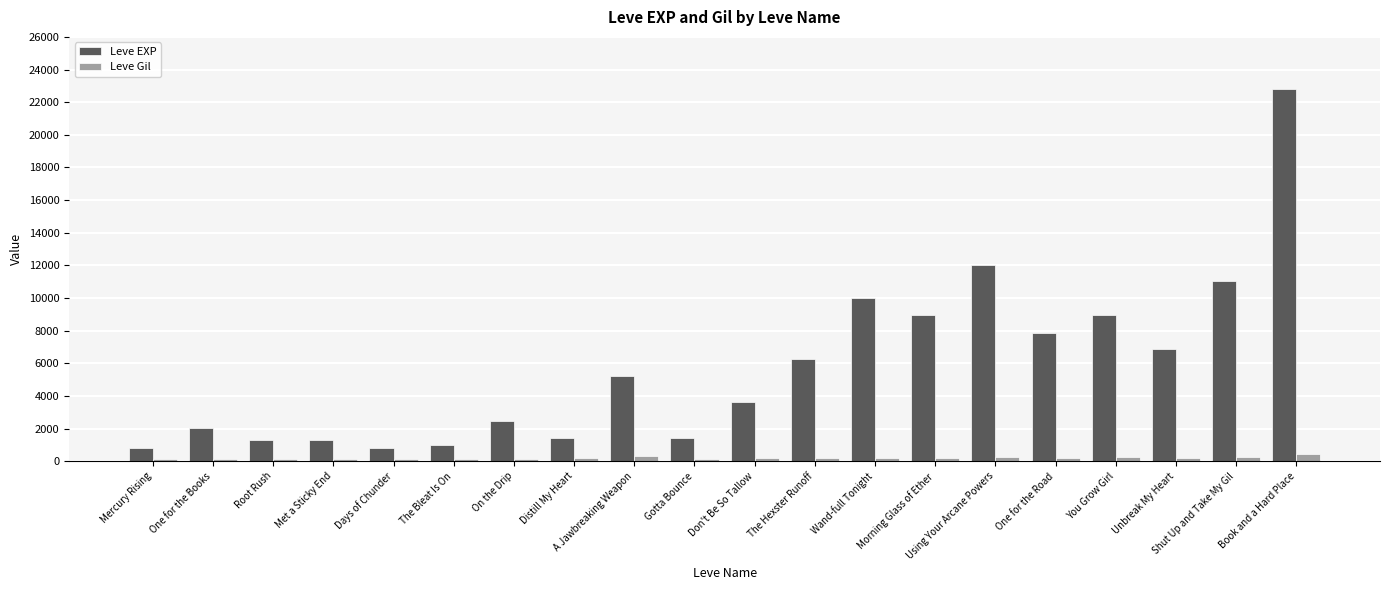

What is the label of the 19th bar from the right?

One for the Books